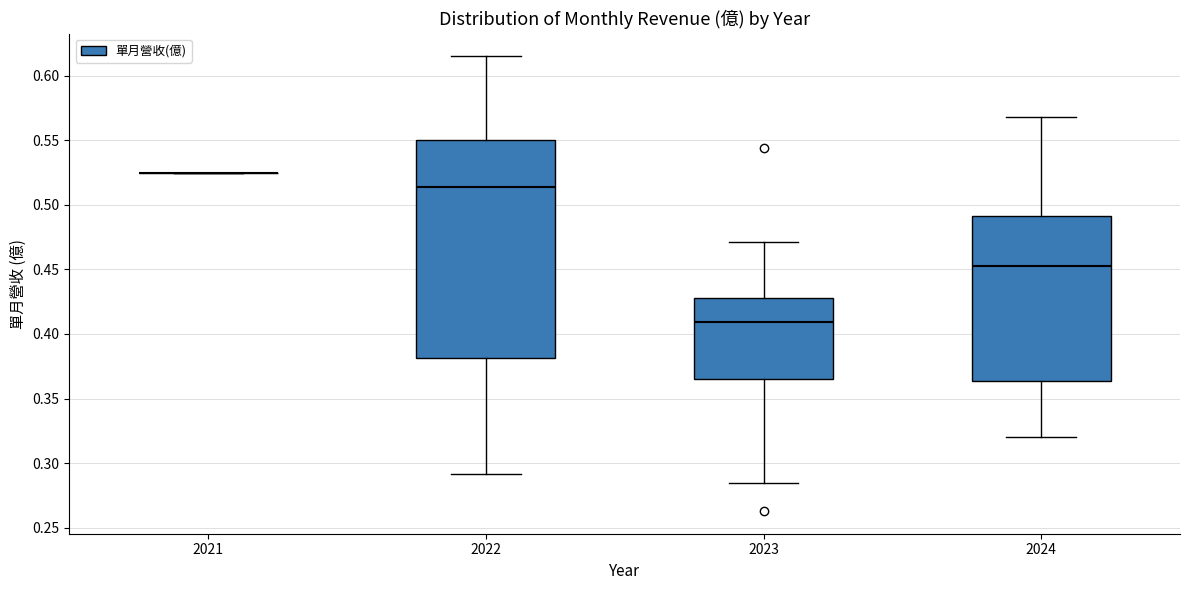

Comparing the boxes themselves (not the whiskers), which one is the tallest?

2022